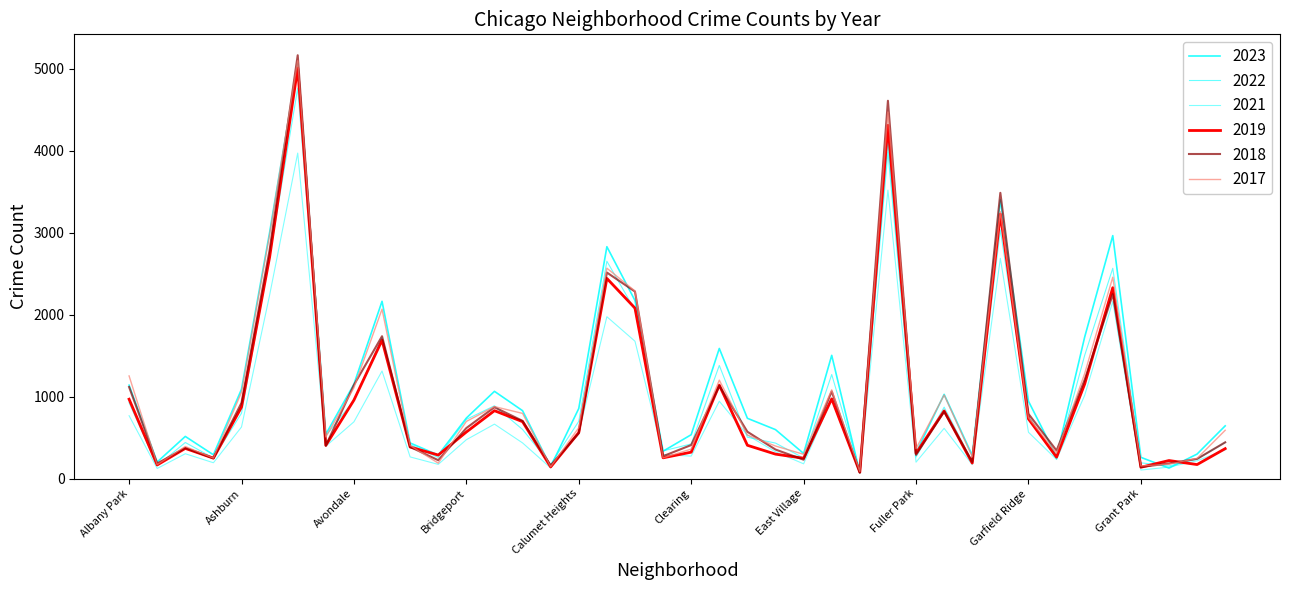

How many lines are shown in the chart?

6